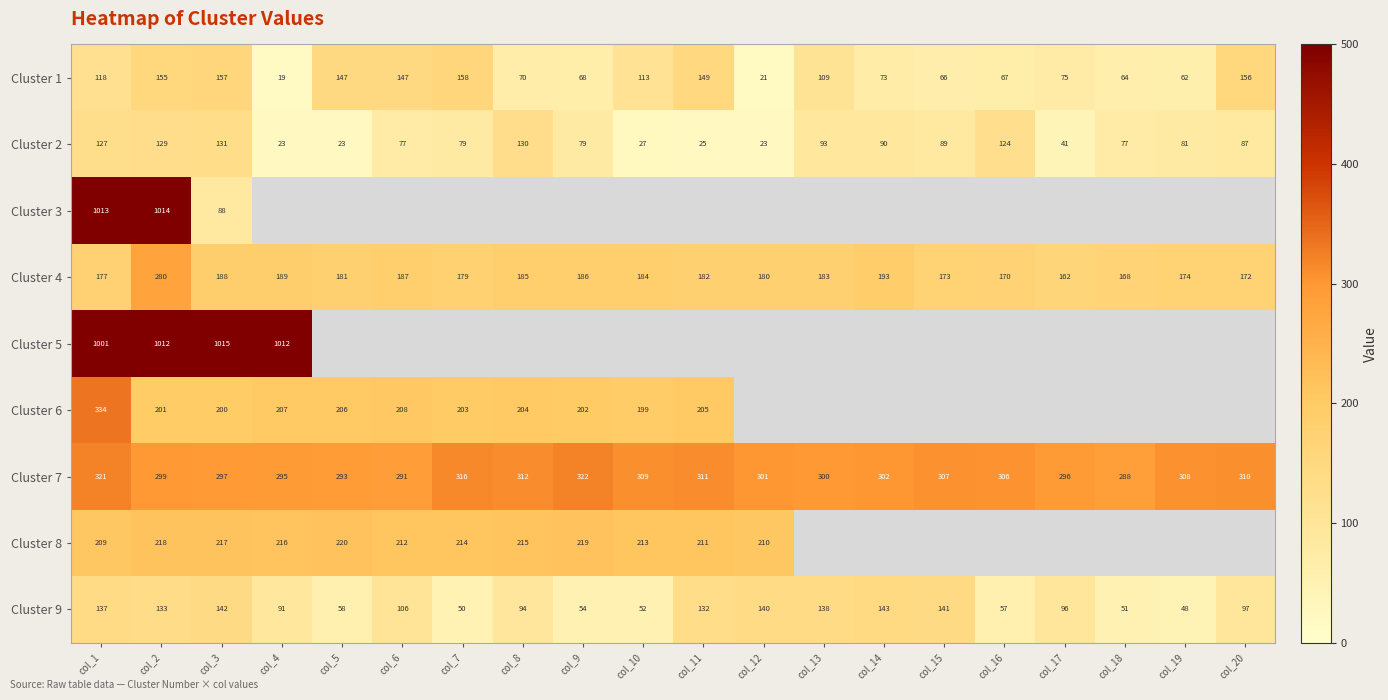

True or false: Cluster 7 has a value of 312 at col_8.

True